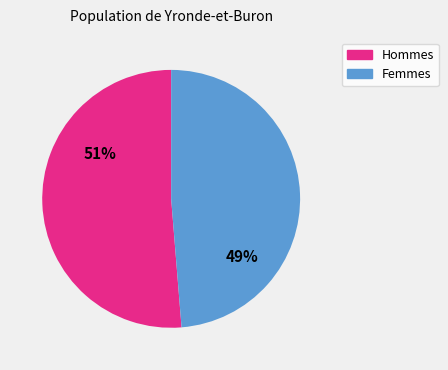

To the nearest percent, what is the average slice percentage?

50%